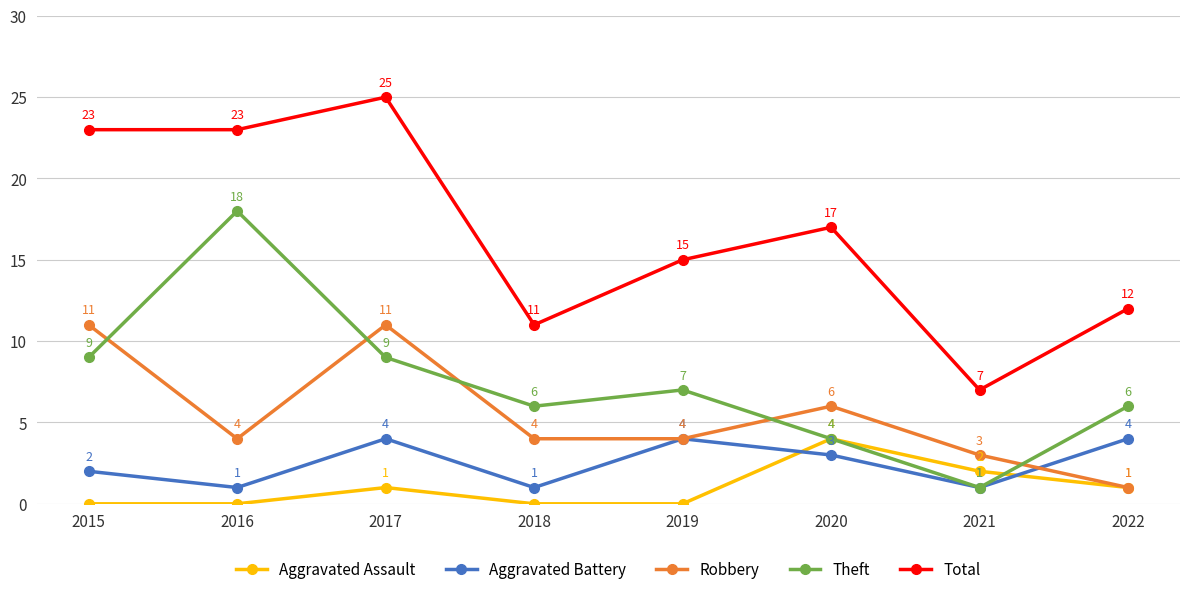

What is the difference between the Aggravated Assault values at 2017 and 2018?

1